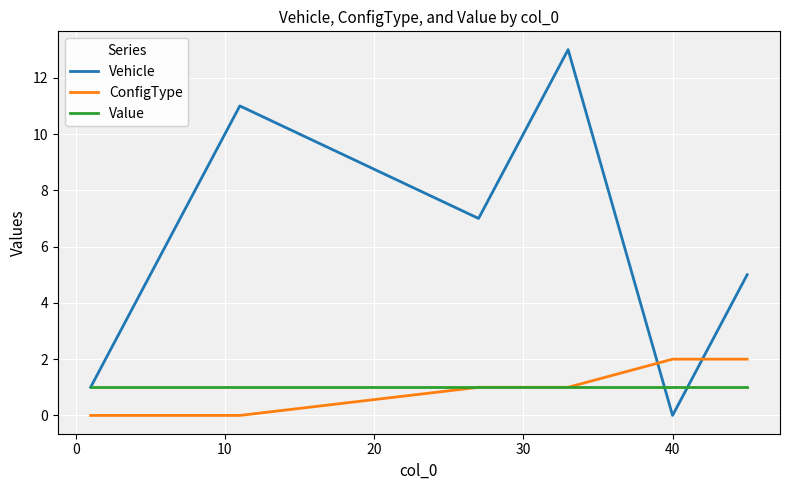

Which series has the largest range (max minus min)?

Vehicle